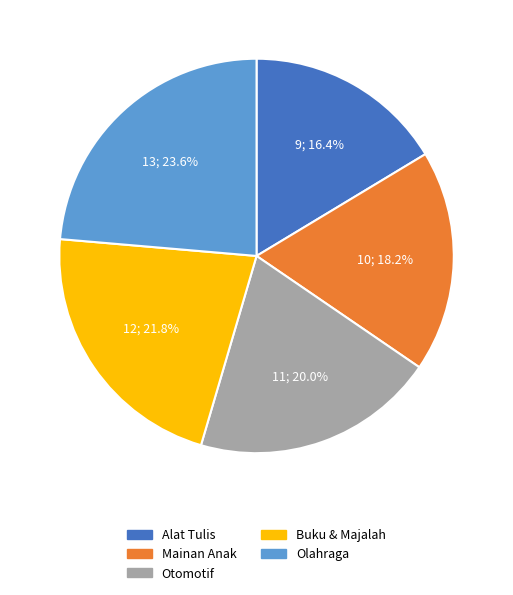

How many slices are in this pie chart?

5